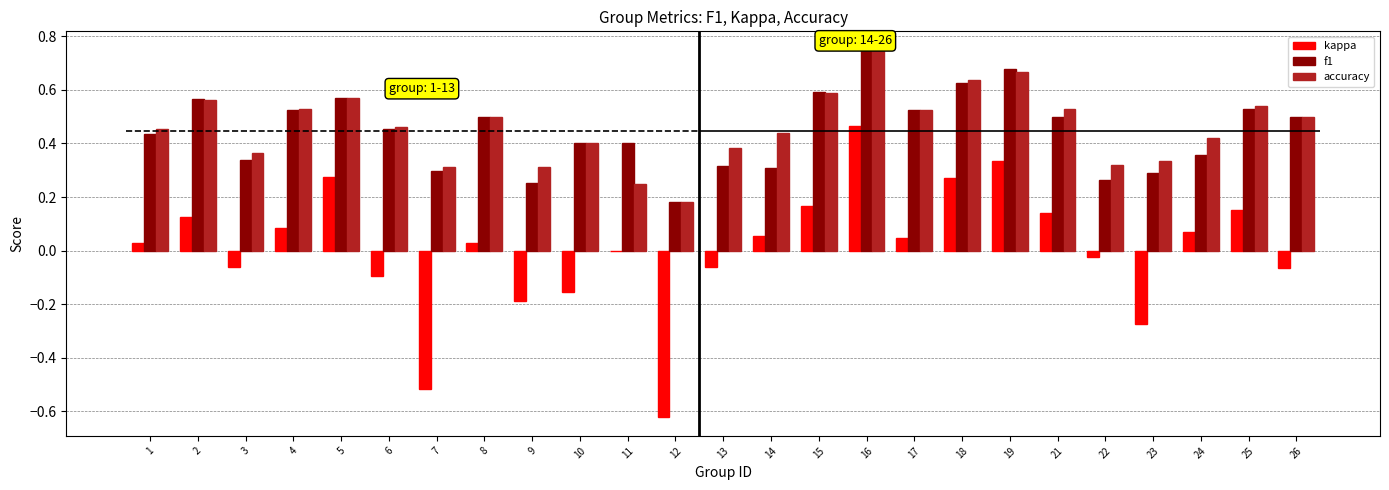

True or false: kappa has a value of 0.2 at 25.

True